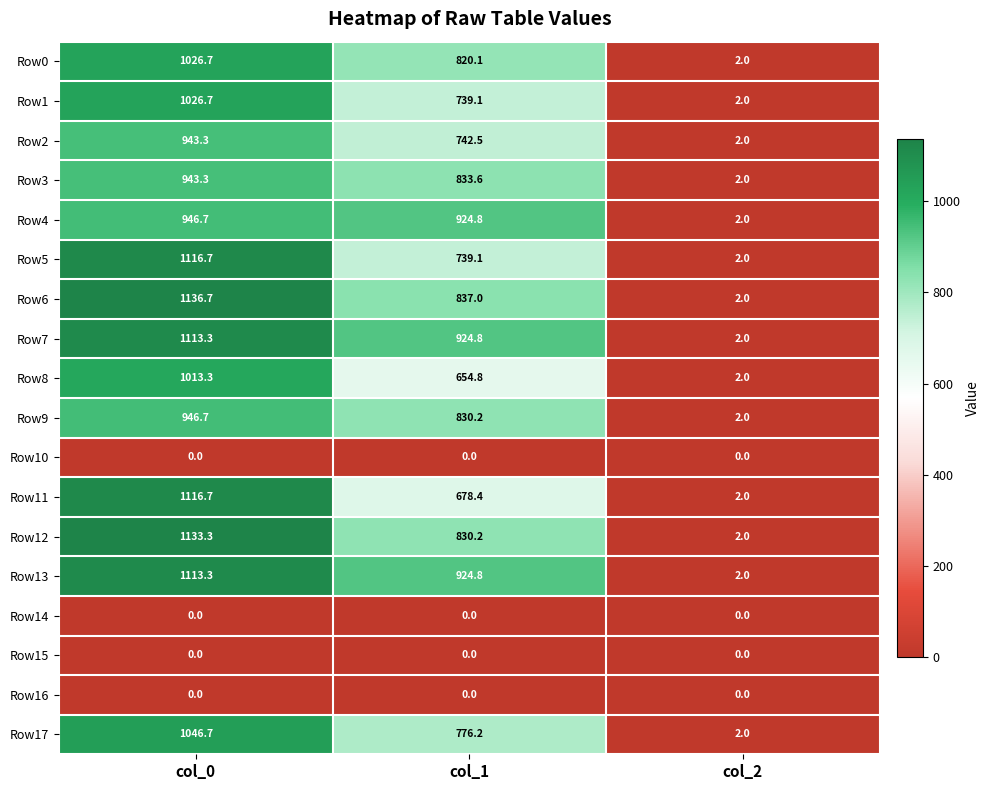

At which label does Row12 first exceed 830?

col_0